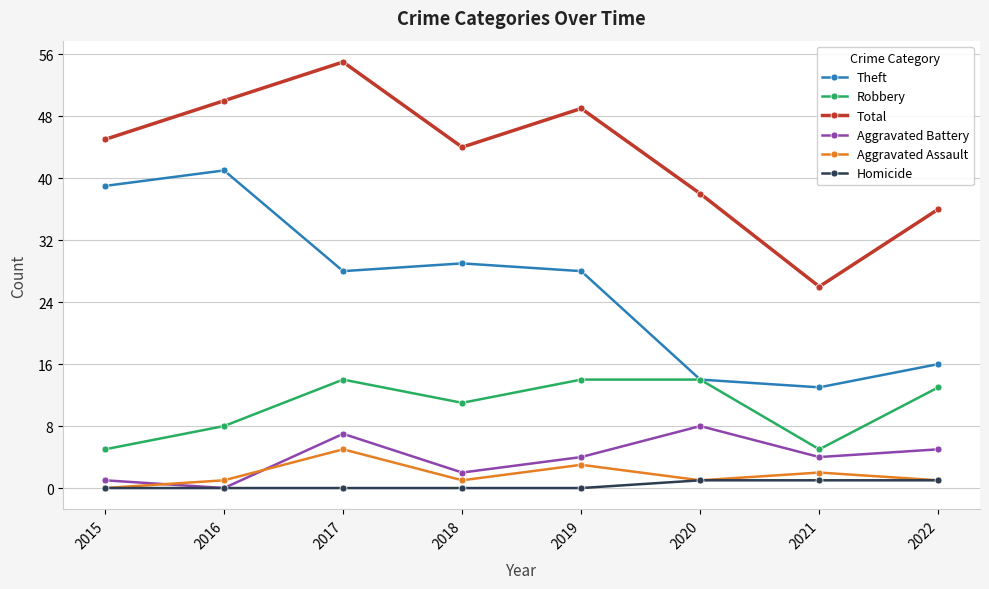

What is the value of the Theft point at the 6th from the left?

14